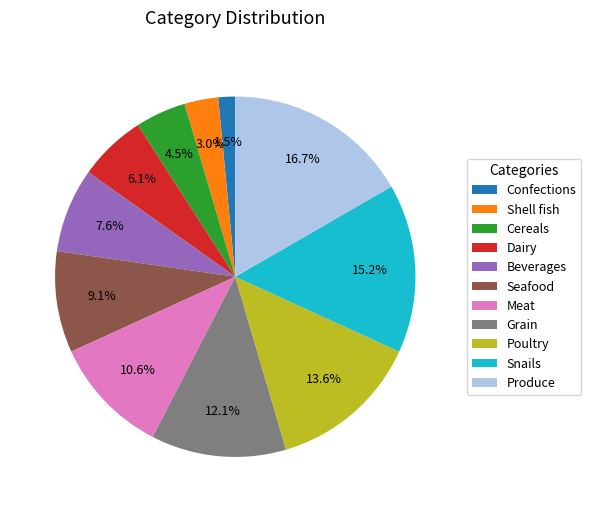

Does Snails account for over 50% of the chart?

No